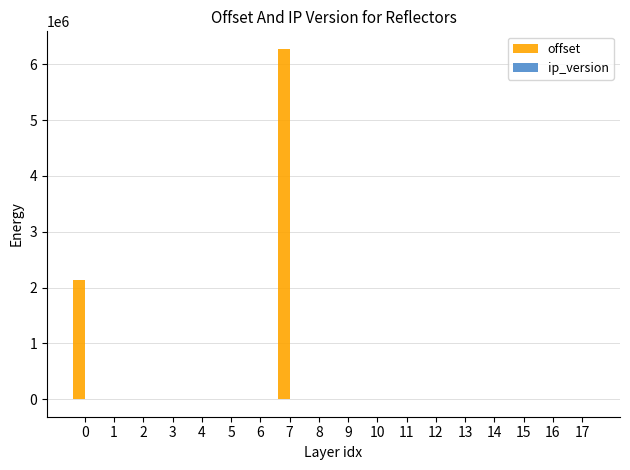

Are the bars grouped side by side (vs. stacked)?

Yes